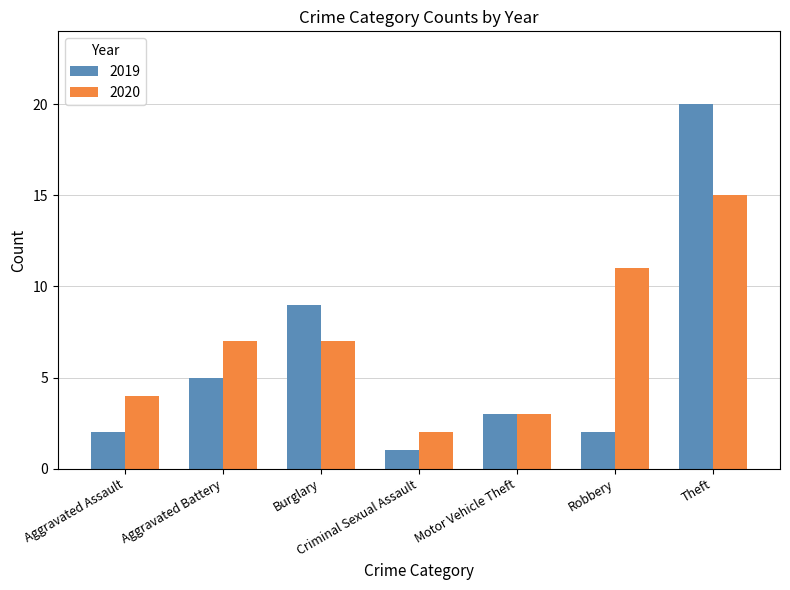

The value of 2020 at Robbery is 11. True or false?

True